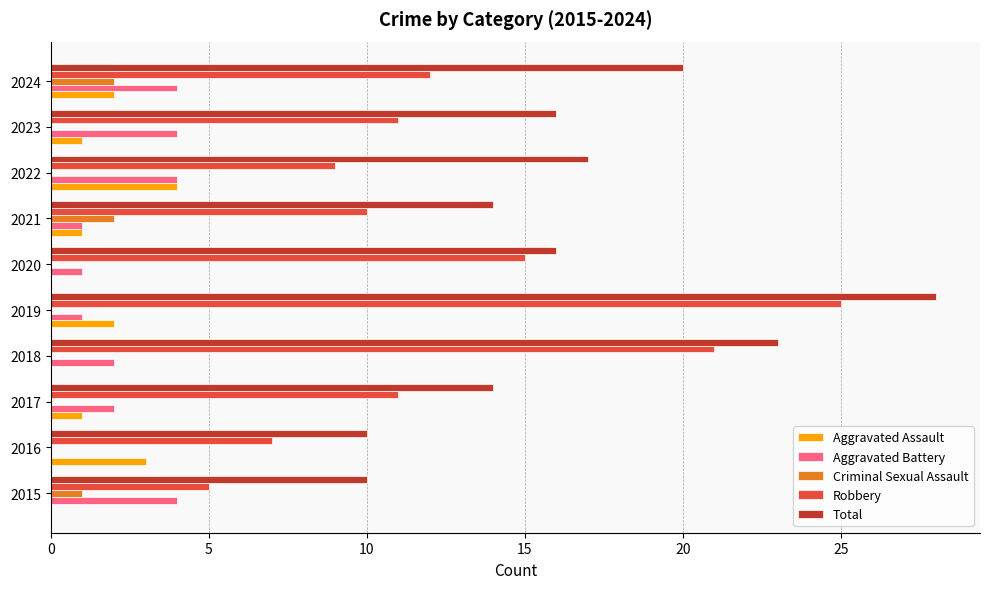

Count the Aggravated Battery values in the range 1 to 4.

9